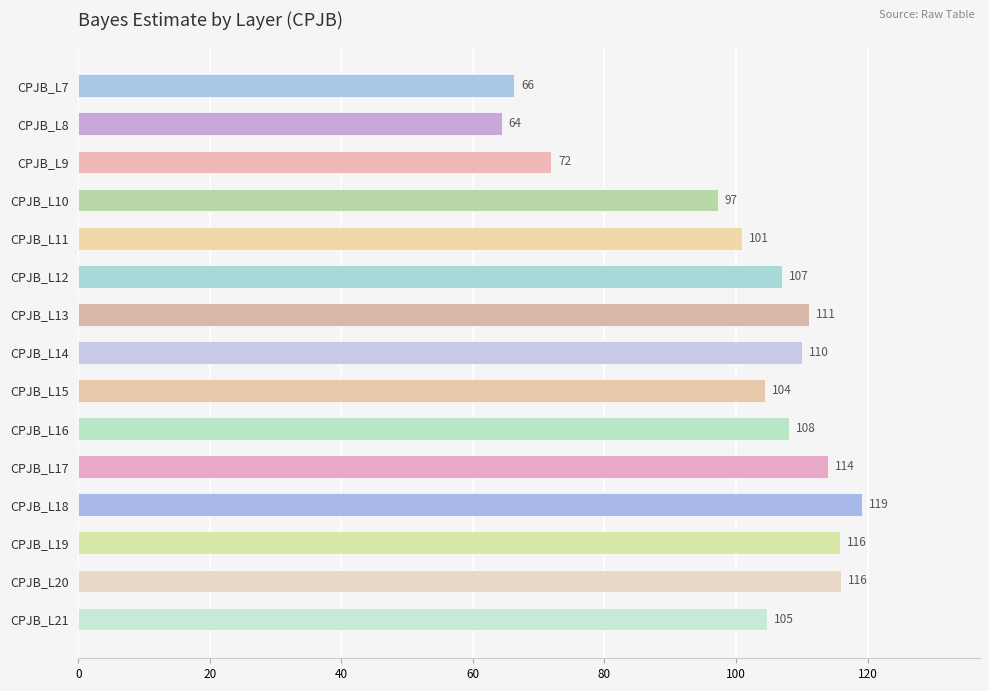

What is the value of the 15th bar from the top?

104.7